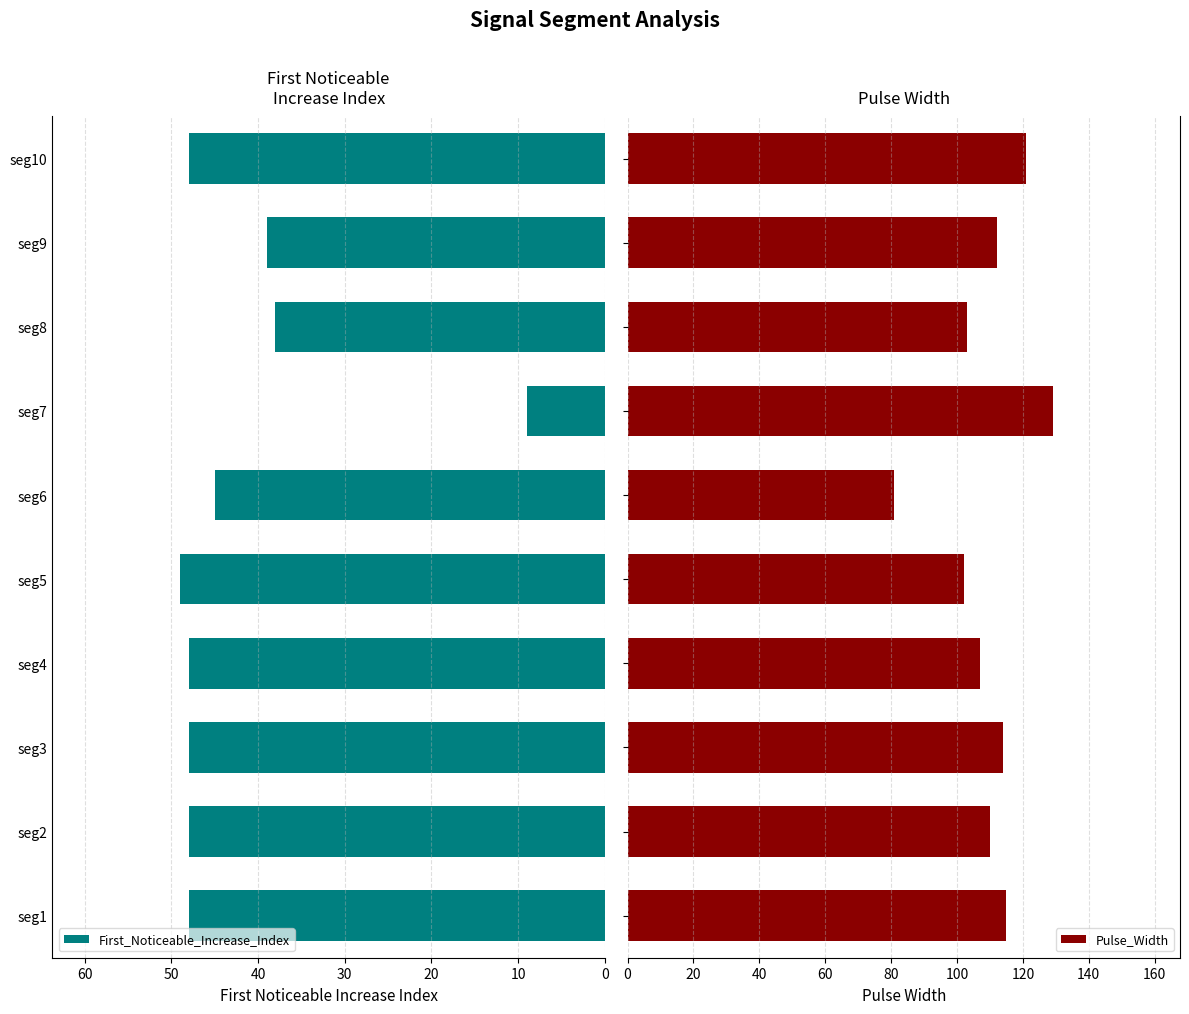

What is the difference between the maximum and minimum values in the First_Noticeable_Increase_Index series?

40